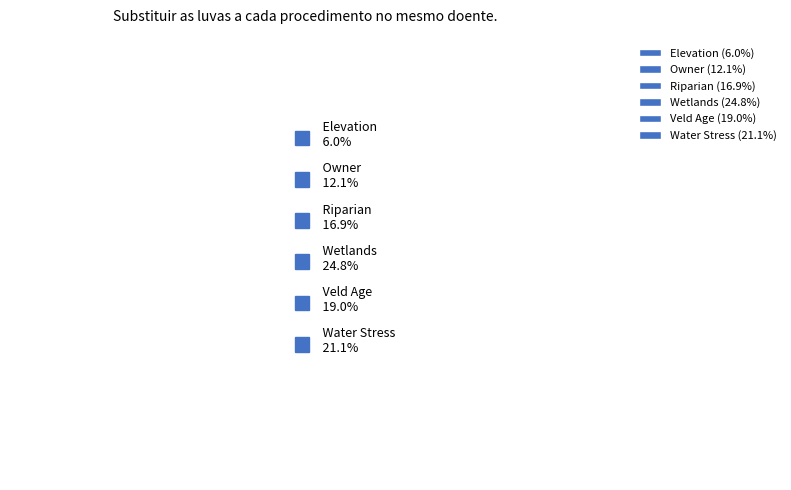

Which has a higher value, Elevation or Water Stress?

Water Stress